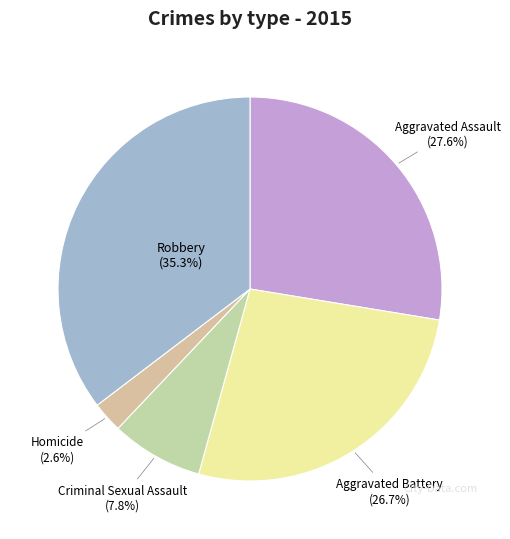

What percentage do Homicide and Aggravated Assault together represent?

30.2%